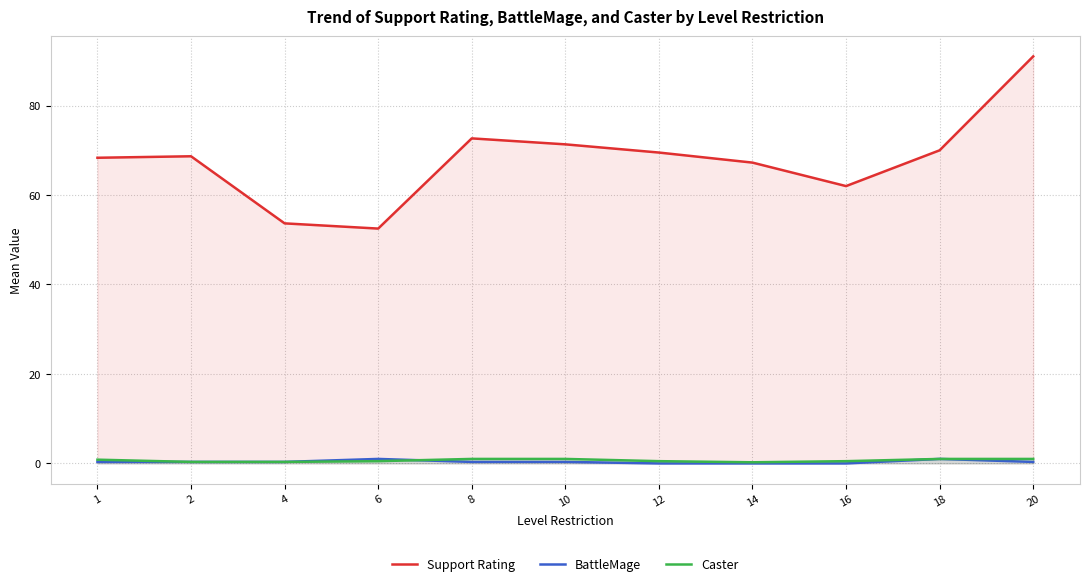

True or false: Support Rating and Caster intersect in this chart.

False